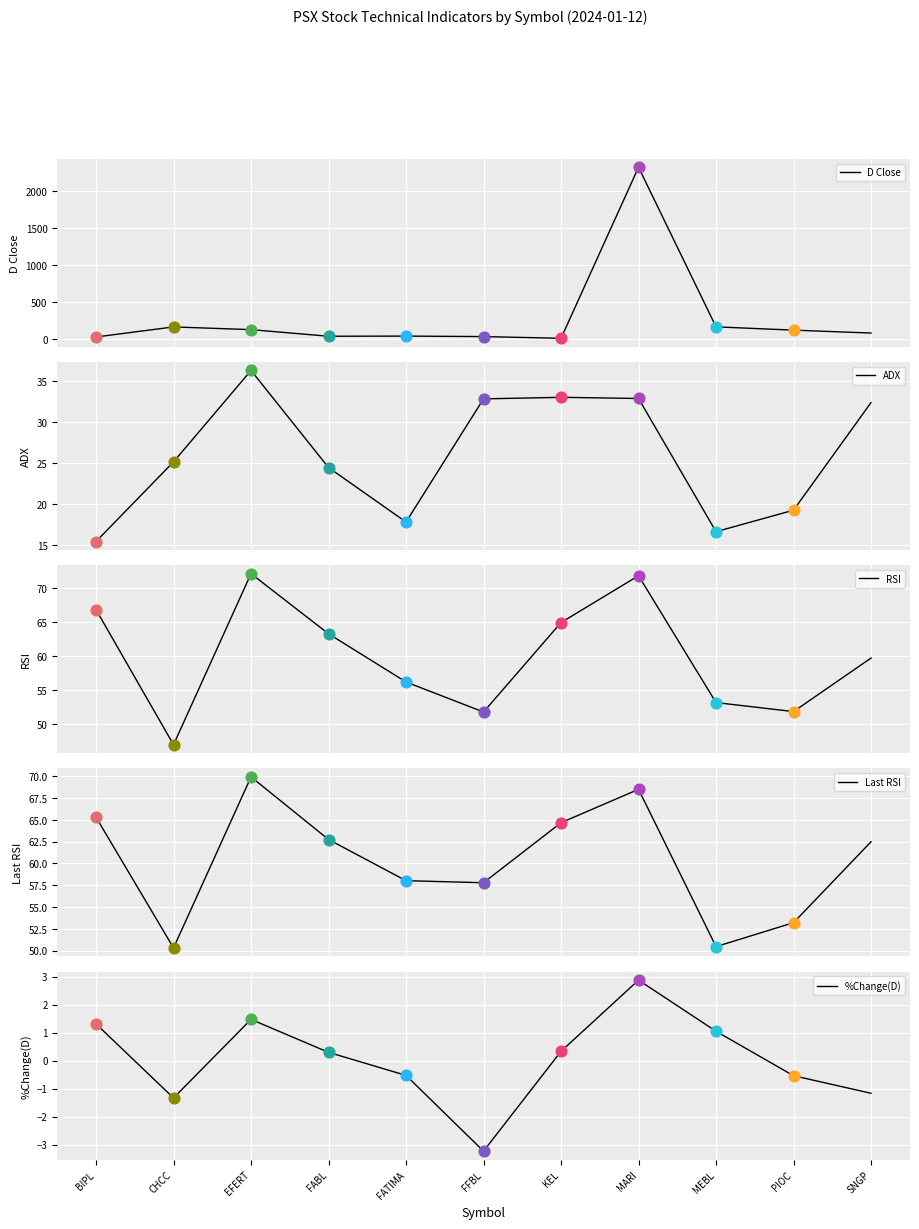

Is the value of %Change(D) at KEL greater than the value of ADX at SNGP?

No